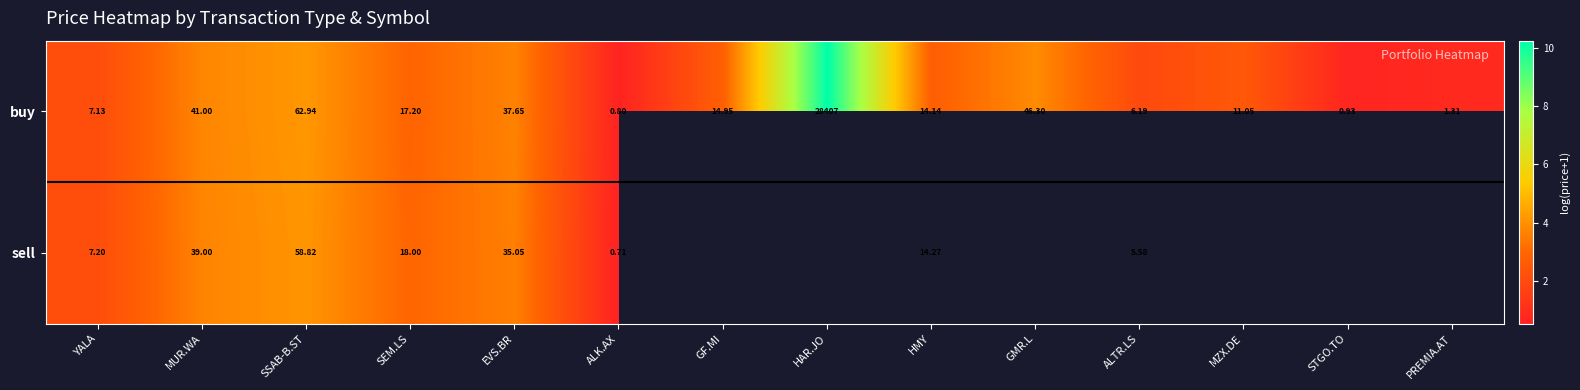

At which label does buy first exceed 14?

MUR.WA